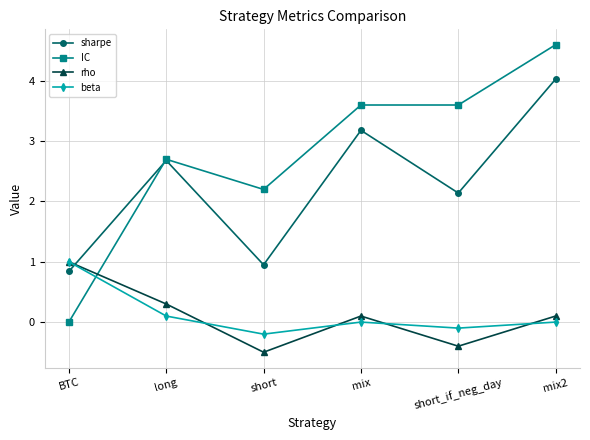

At which category does the chart reach its peak across all series?

mix2